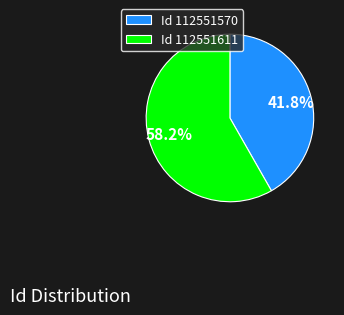

How many slices are in this pie chart?

2